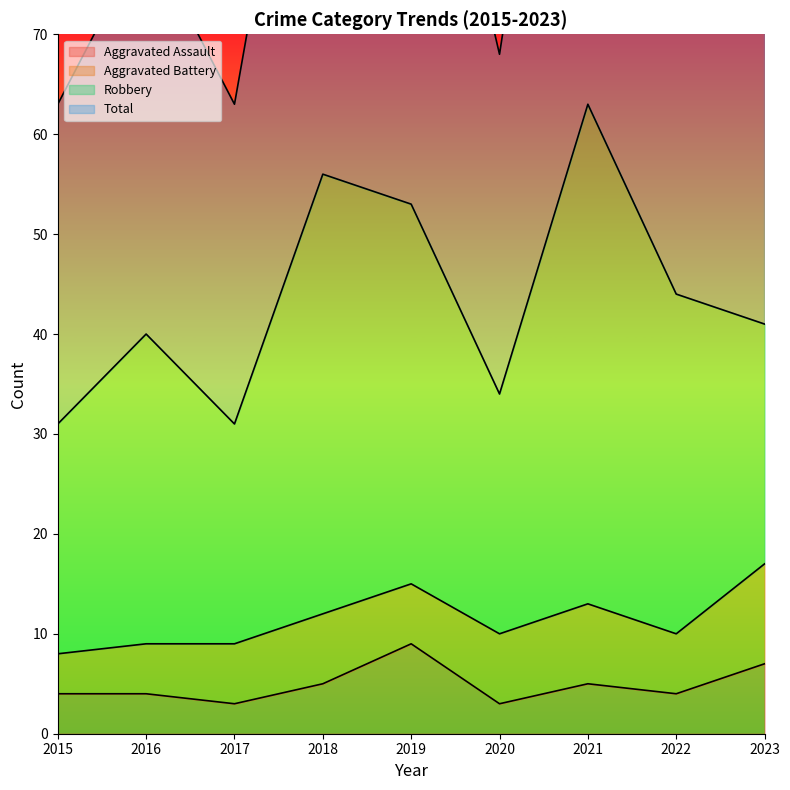

What is the difference between the second highest and minimum values in the Aggravated Assault series?

4